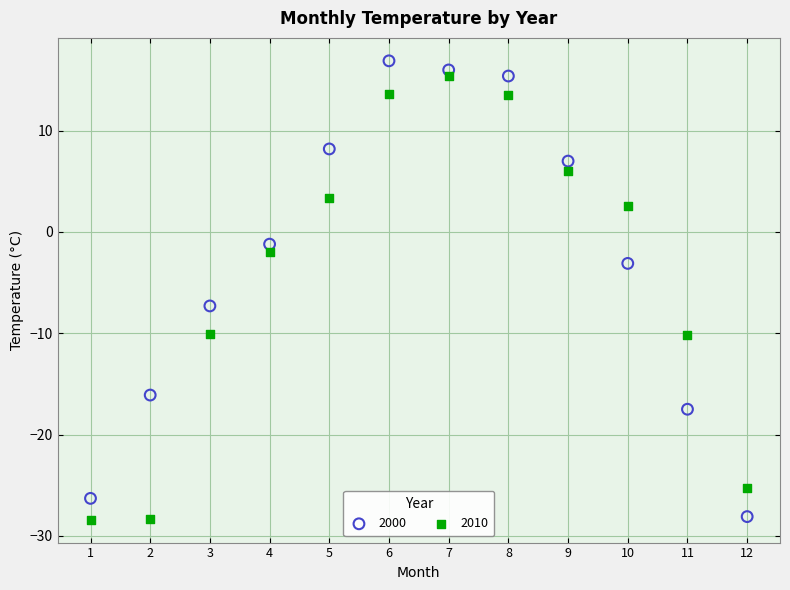

In the 2010 series, what Y value is closest to -6?

-2.0